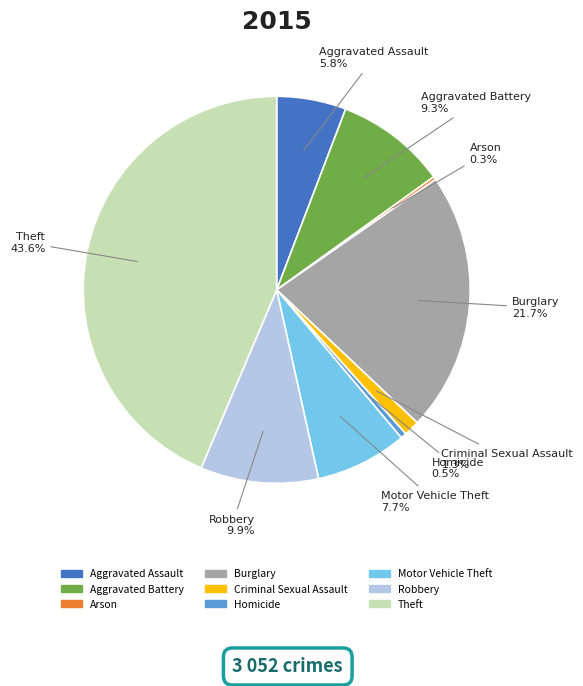

Combined, what portion of the pie is Theft and Criminal Sexual Assault?

44.9%